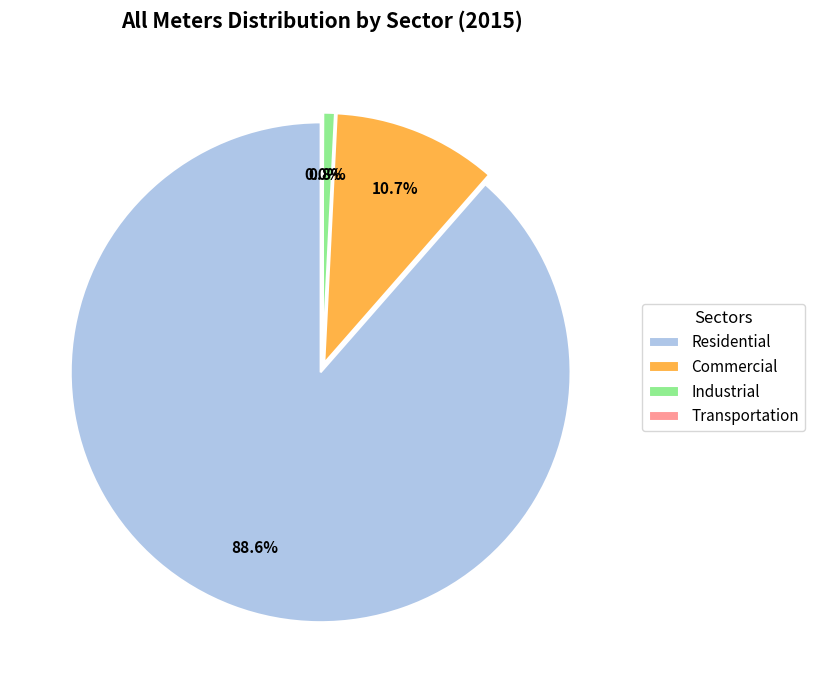

To the nearest percent, what percentage of the pie is Residential?

89%